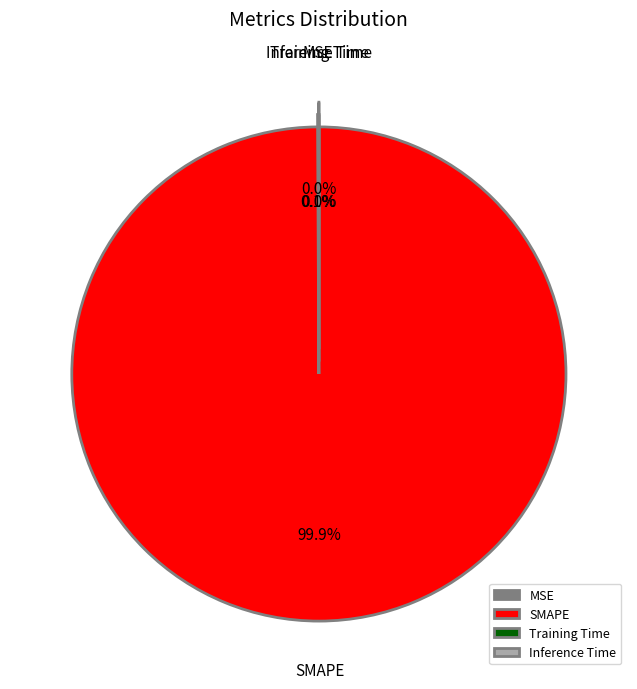

What is the largest slice in the pie chart?

SMAPE